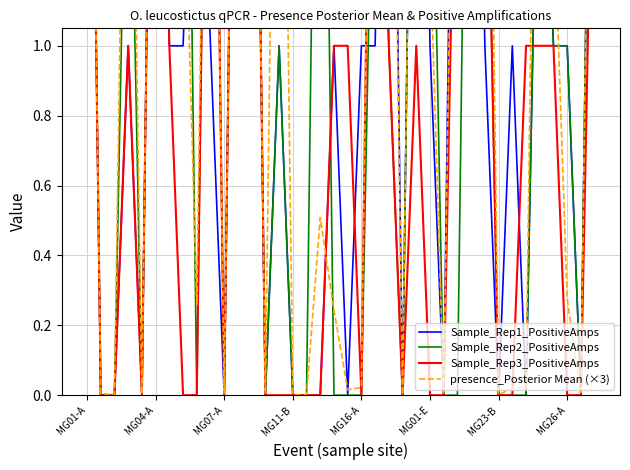

Between 22 and 35, which series saw the biggest shift?

presence_Posterior Mean (×3)